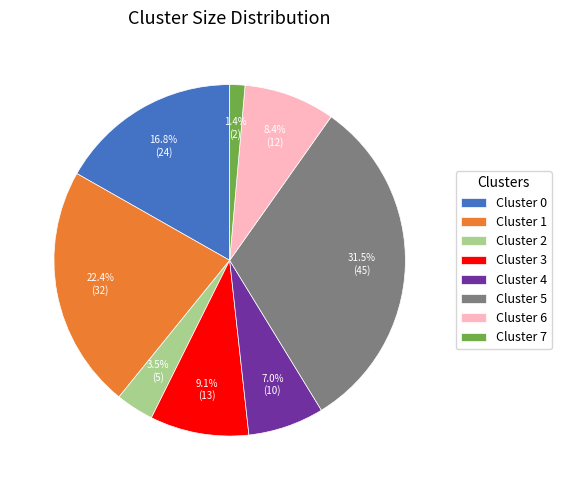

Which slice is the smallest?

Cluster 7